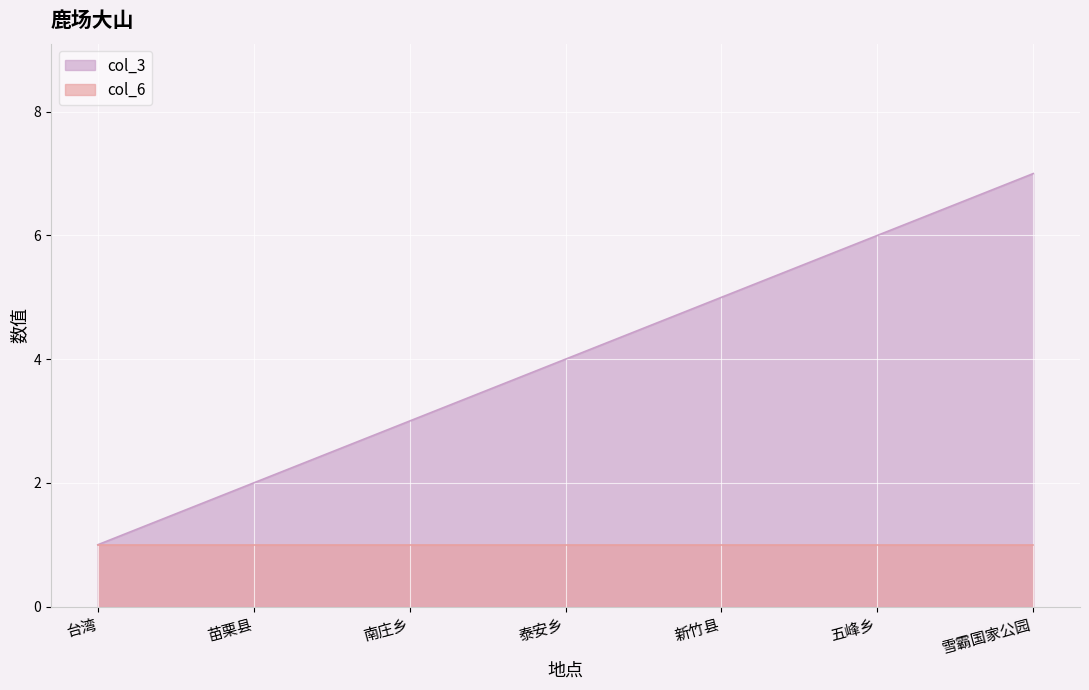

Which category has the highest value across all series?

雪霸国家公园